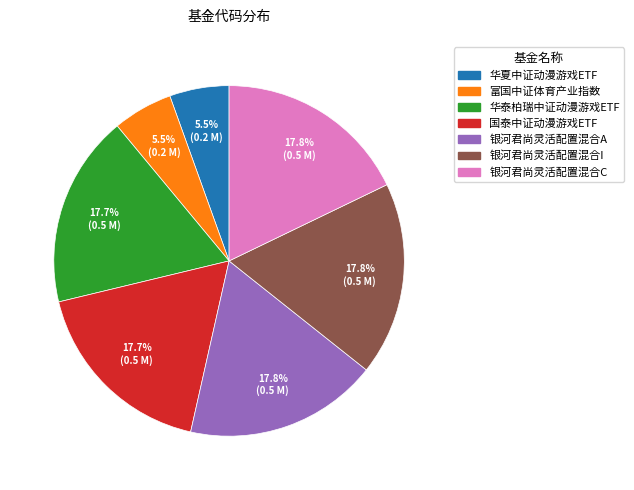

Which has a higher value, 富国中证体育产业指数 or 银河君尚灵活配置混合C?

银河君尚灵活配置混合C